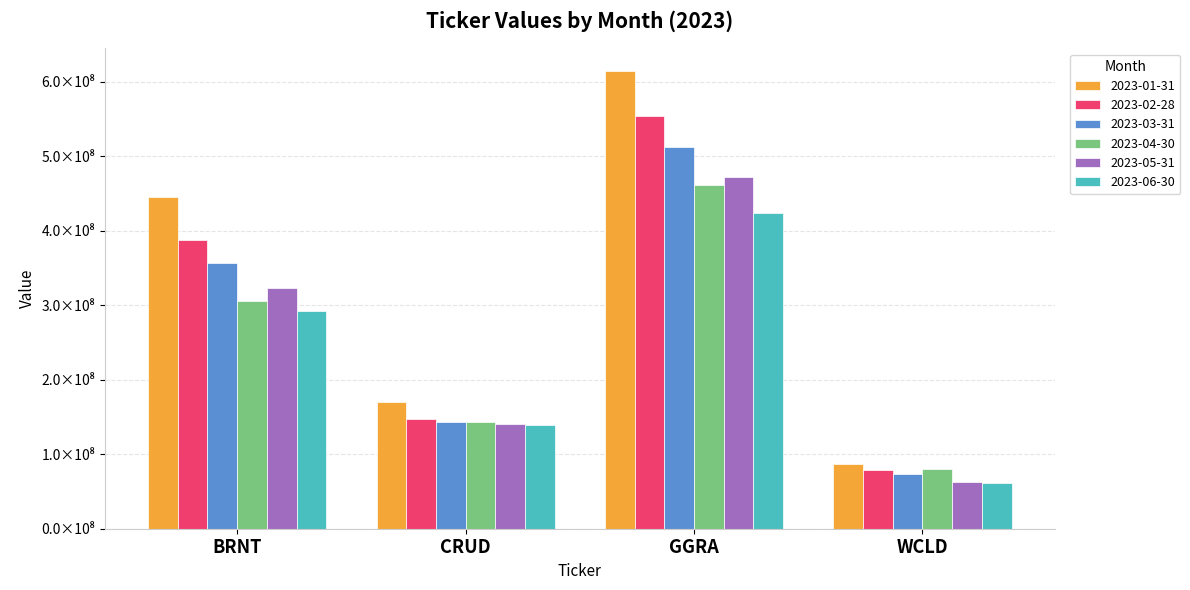

Reading left to right, extract all data points from this chart.

2023-01-31: 445204271.0	169624467.0	614252731.0	86900577.0
2023-02-28: 387525361.7	146680349.3	553567245.9	78909250.0
2023-03-31: 356825077.6	143811899.6	512732695.6	73975166.1
2023-04-30: 305726008.5	142820273.7	461935577.9	80100929.9
2023-05-31: 322692031.9	140217663.8	471668697.4	63381514.4
2023-06-30: 291723242.9	139349164.3	423442298.4	61989213.7